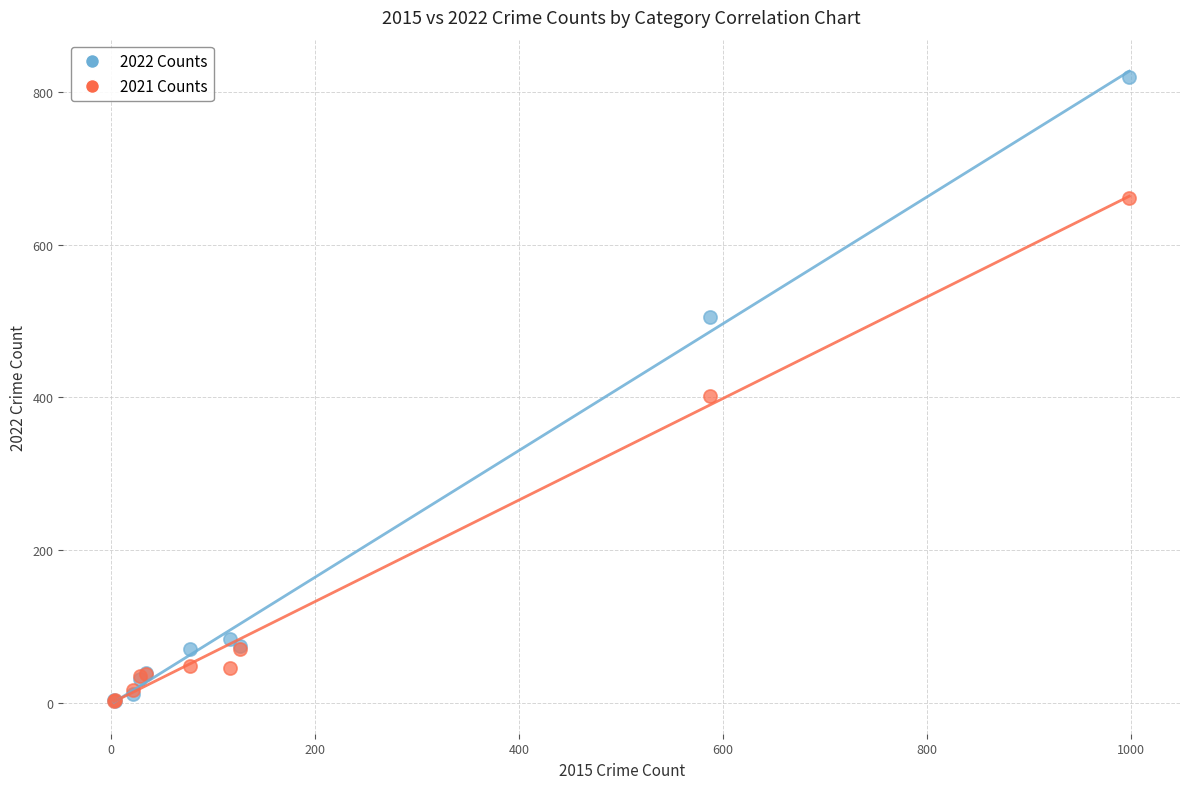

In the 2021 Counts series, what Y value is closest to 331?

402